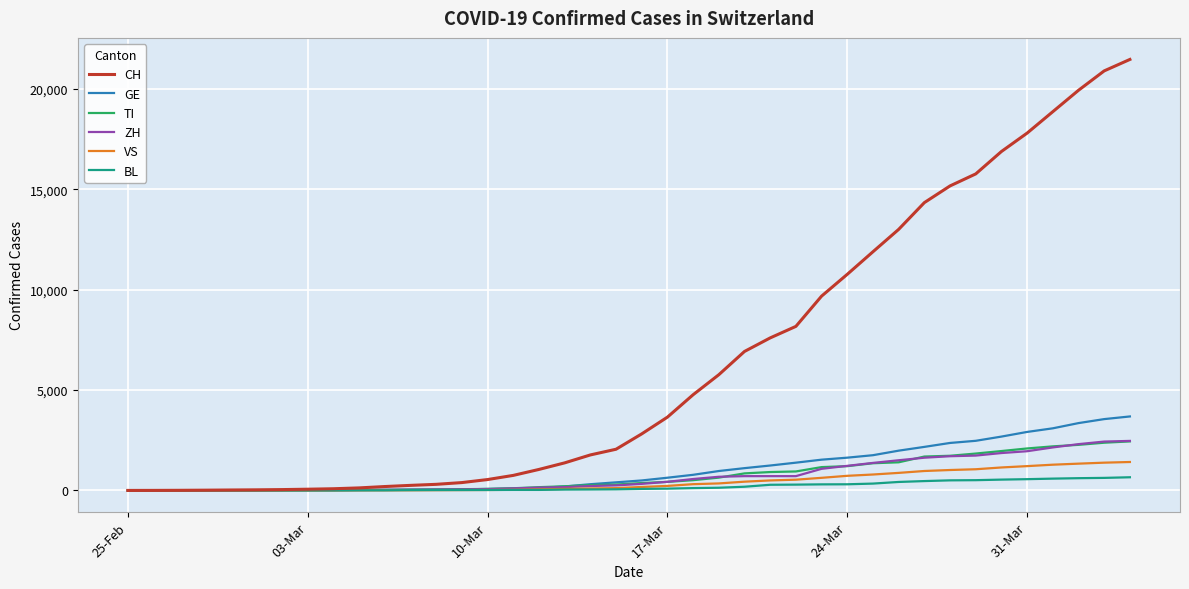

What are all the series names shown in the legend?

CH, GE, TI, ZH, VS, BL